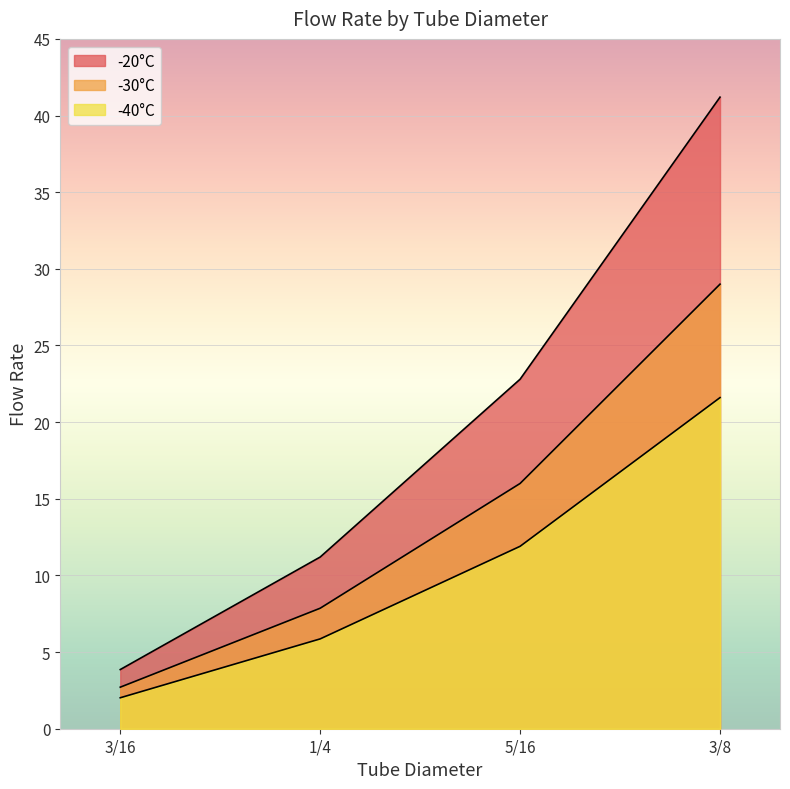

List the series in order of their peak value, highest first.

-20°C, -30°C, -40°C